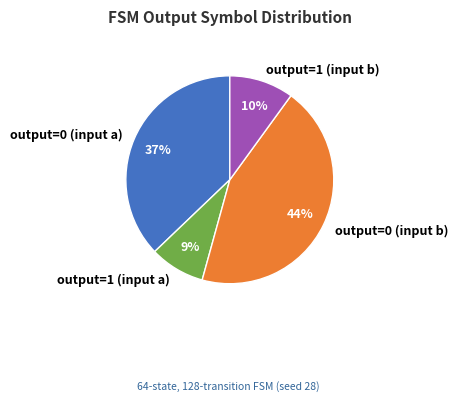

To the nearest percent, what percentage of the pie is output=0 (input b)?

44%